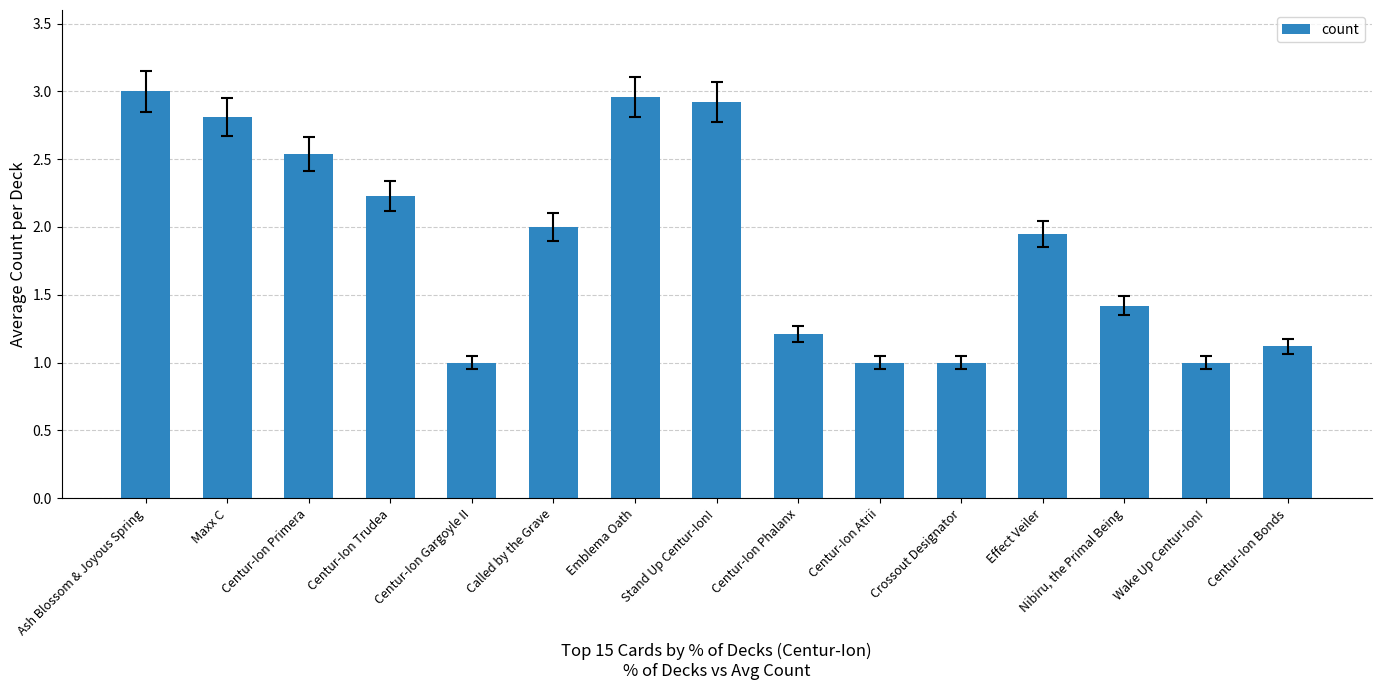

What is the smallest value displayed?

1.0